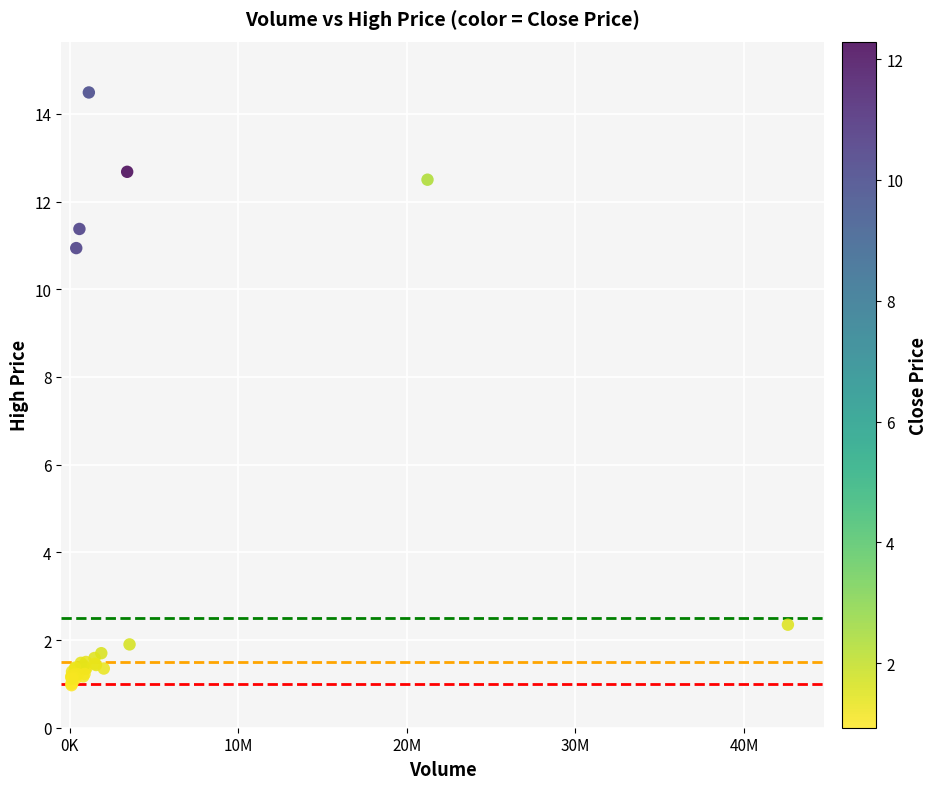

What Y value in the scatter plot is closest to 7?

10.9